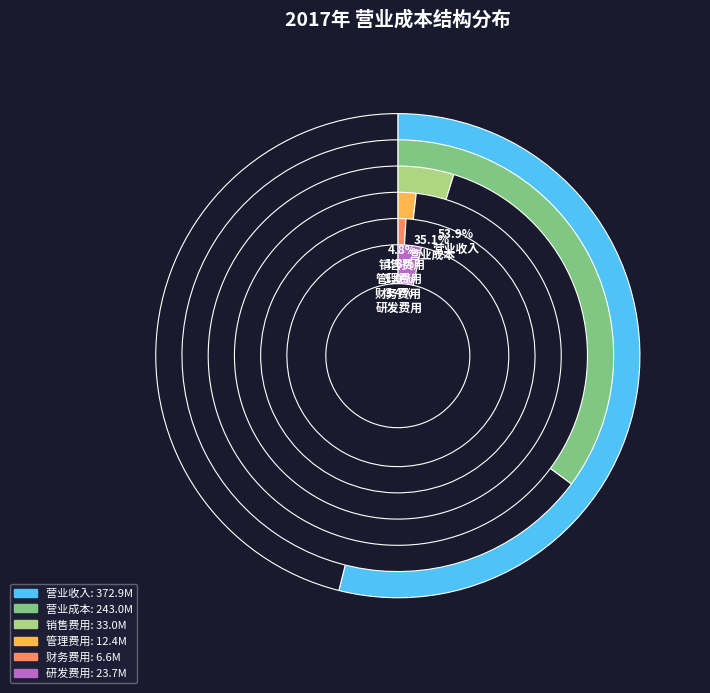

Do 研发费用 and 营业成本 together represent more than half of the pie?

No